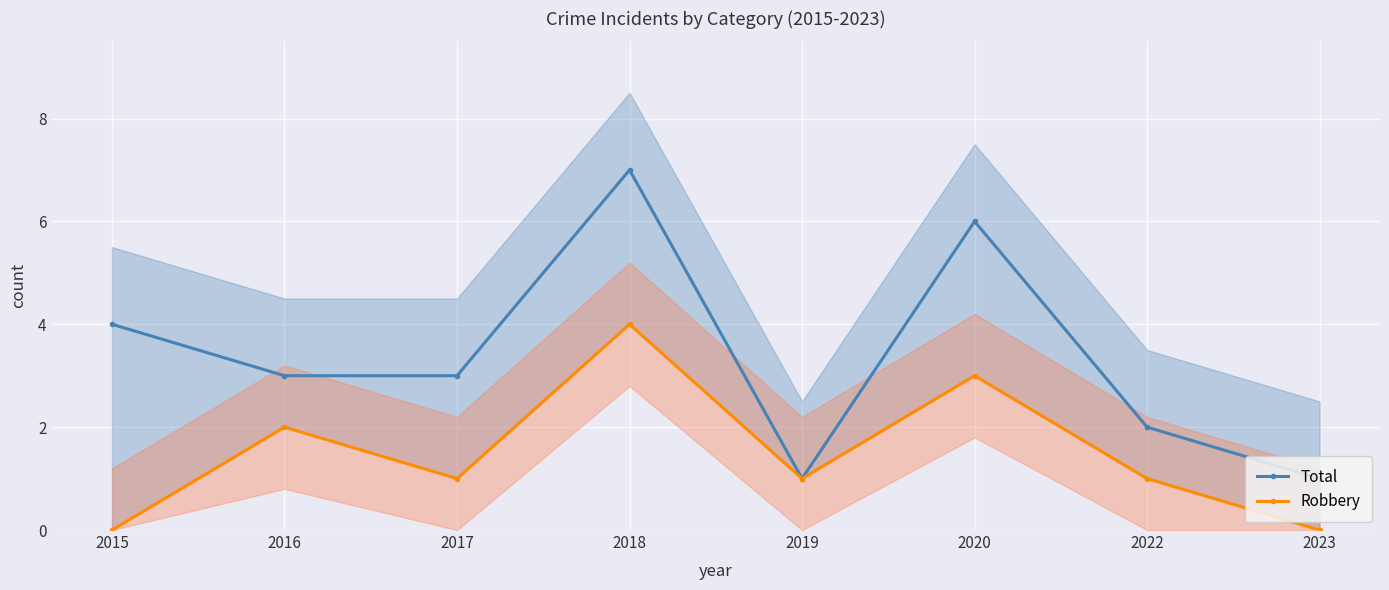

True or false: Total has more than 0 interior local peaks.

True